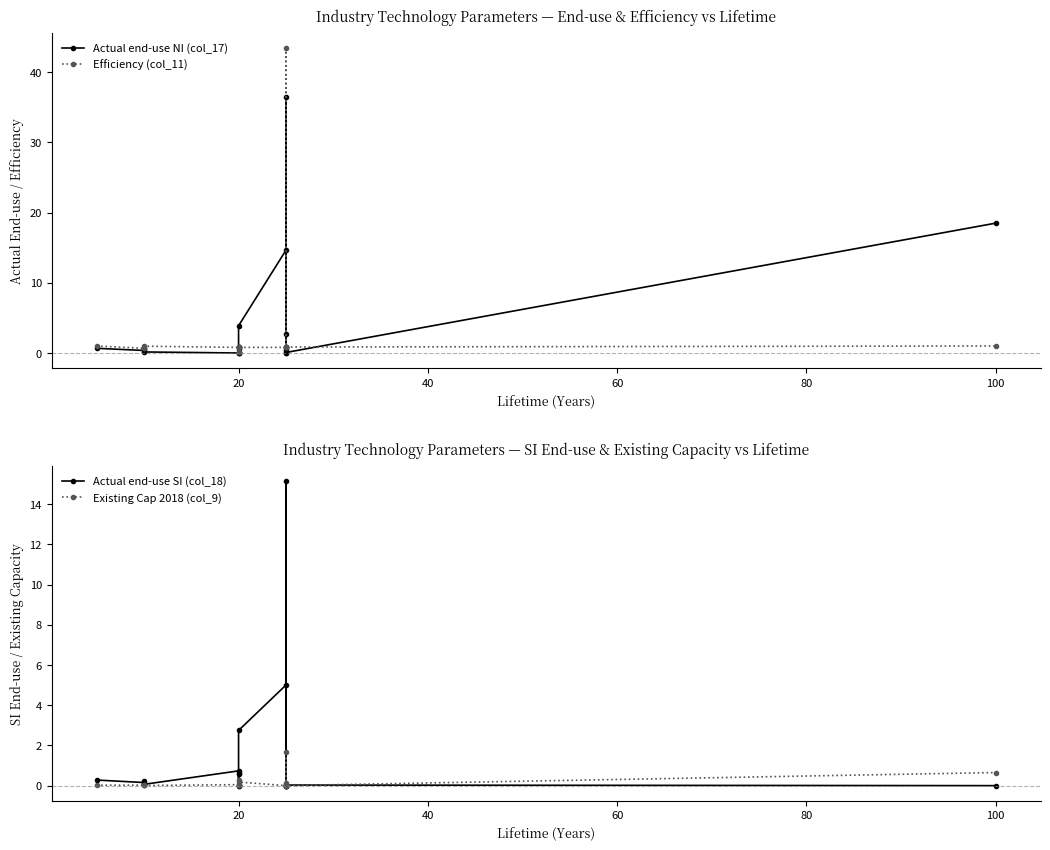

Rank the series by their maximum value, from highest to lowest.

Efficiency (col_11), Actual end-use NI (col_17), Actual end-use SI (col_18), Existing Cap 2018 (col_9)